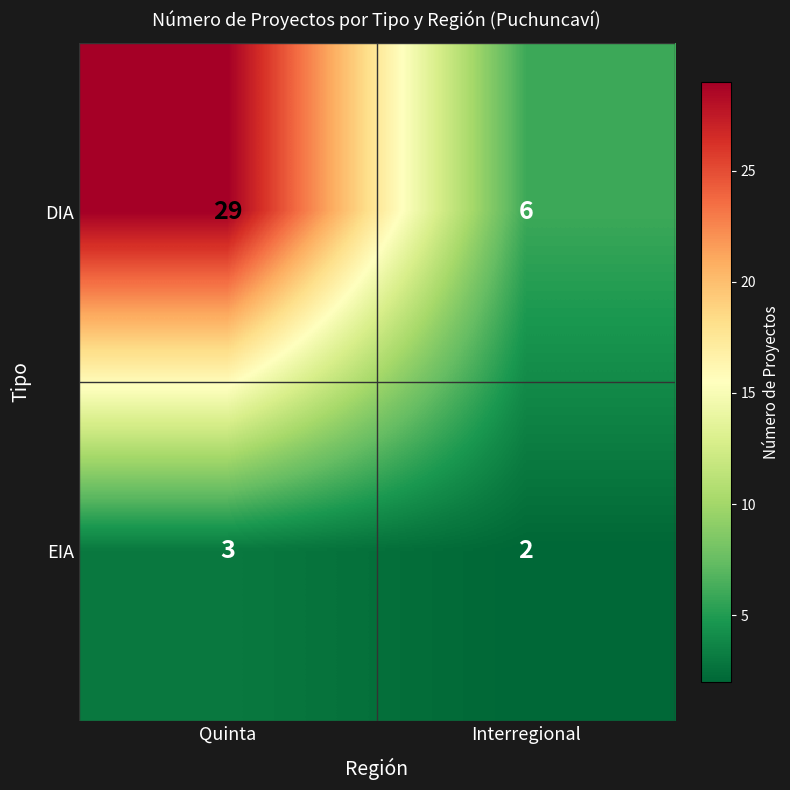

Reading left to right, what are all the values shown in this chart?

DIA: 29	6
EIA: 3	2